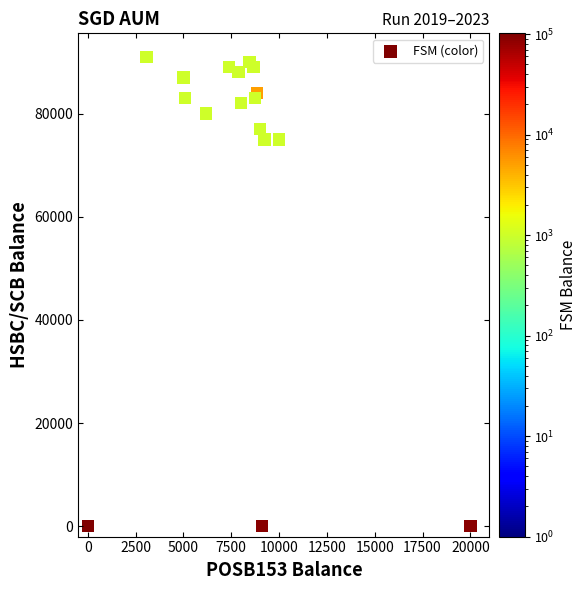

What is the range of X values (max minus min)?

20000